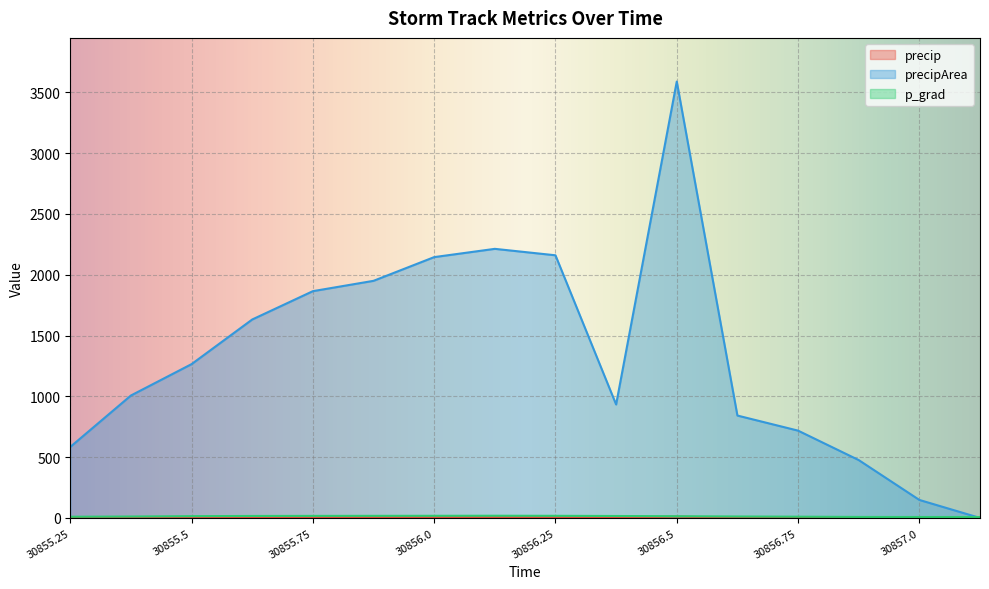

Which series has the largest range (max minus min)?

precipArea